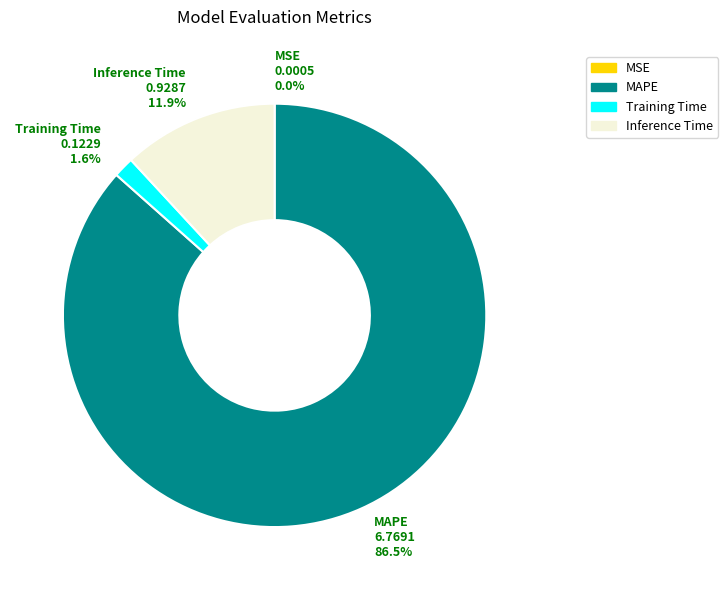

Which has a higher value, Training Time or MAPE?

MAPE